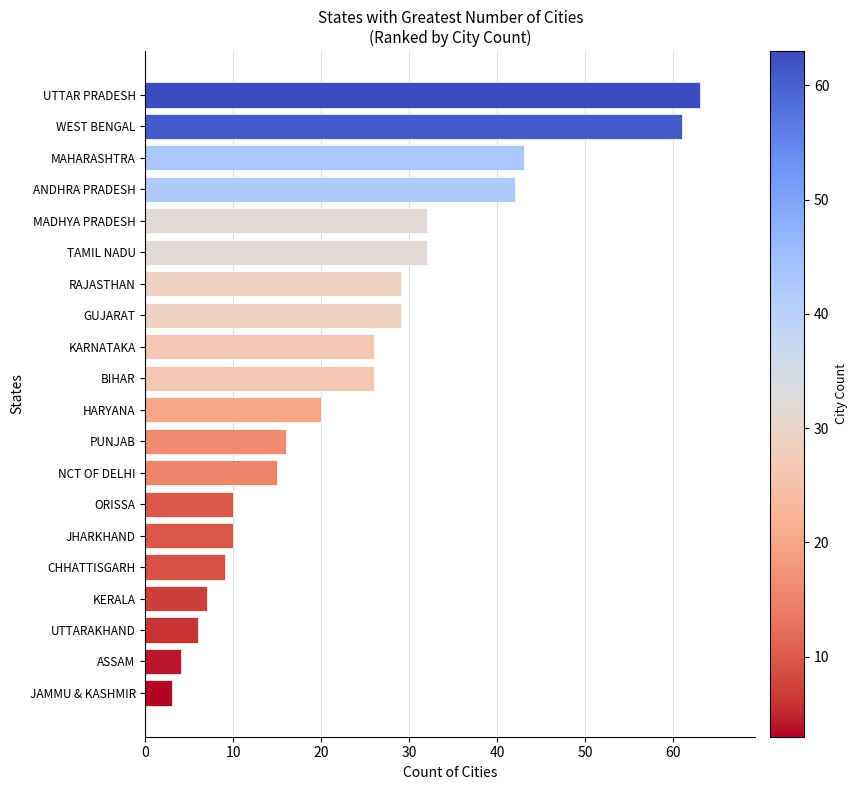

Which label corresponds to the largest value in the chart?

UTTAR PRADESH